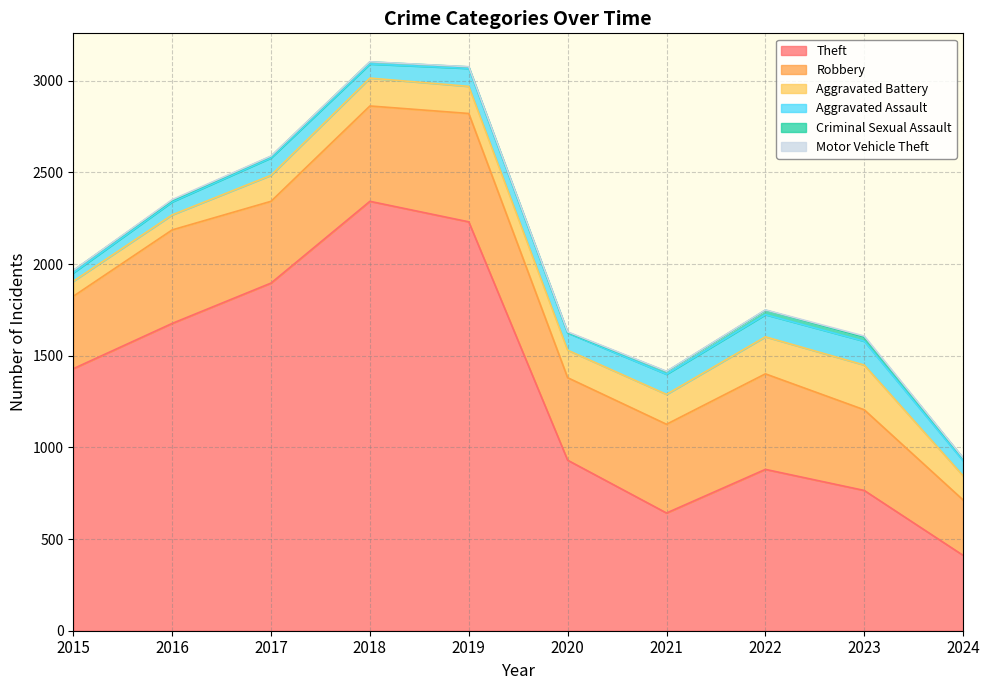

Reading left to right, list all the values displayed in this chart.

Theft: 1429	1676	1896	2342	2230	930	642	880	765	411
Robbery: 395	510	446	520	591	450	484	521	440	302
Aggravated Battery: 82	82	142	152	148	150	163	202	244	132
Aggravated Assault: 46	71	95	77	98	94	110	121	130	82
Criminal Sexual Assault: 12	8	8	11	8	3	14	24	22	14
Motor Vehicle Theft: 1	4	2	1	1	3	2	2	6	2